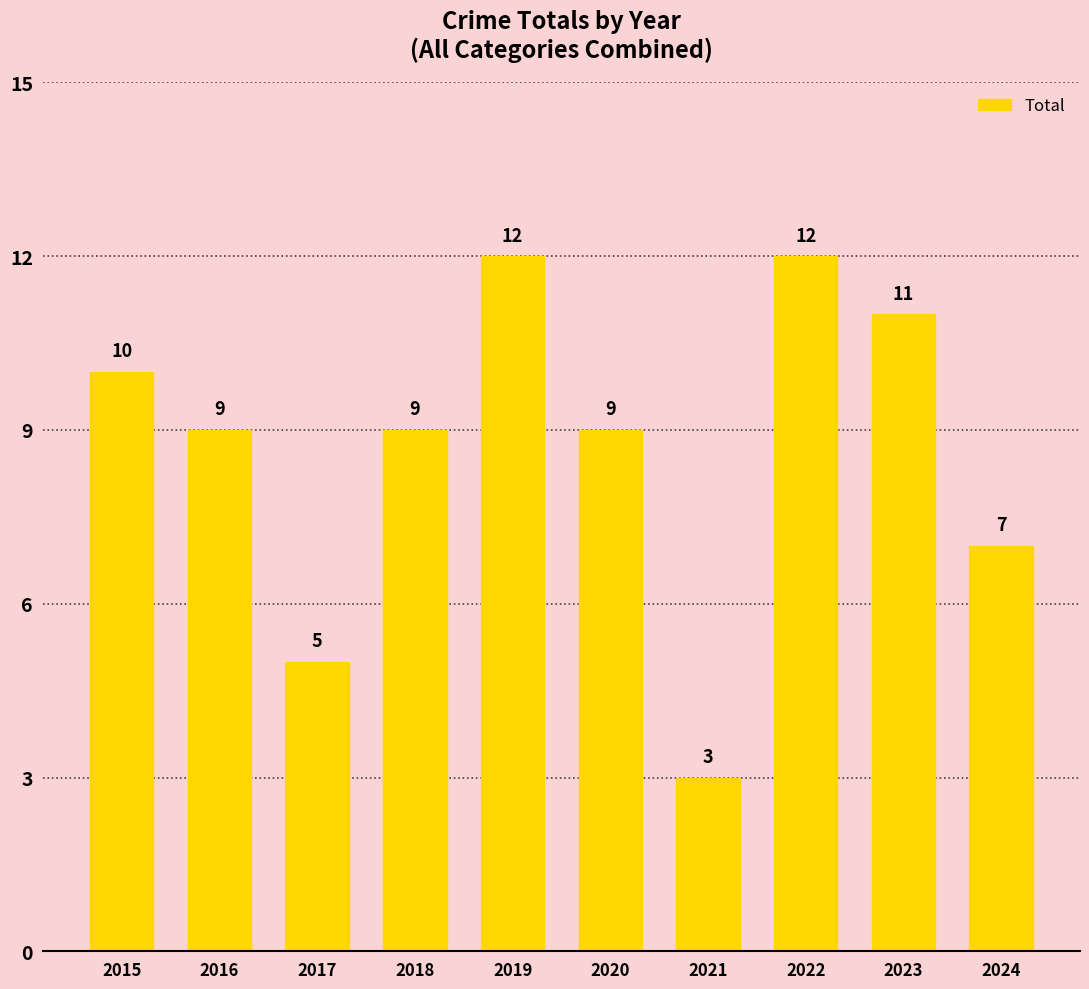

Count the number of categories in the chart.

10